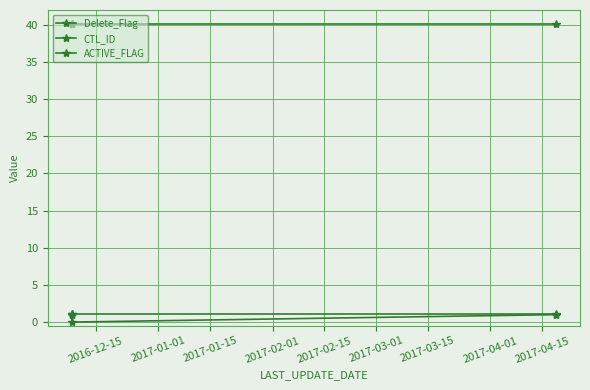

How many categories are shown in the chart?

3